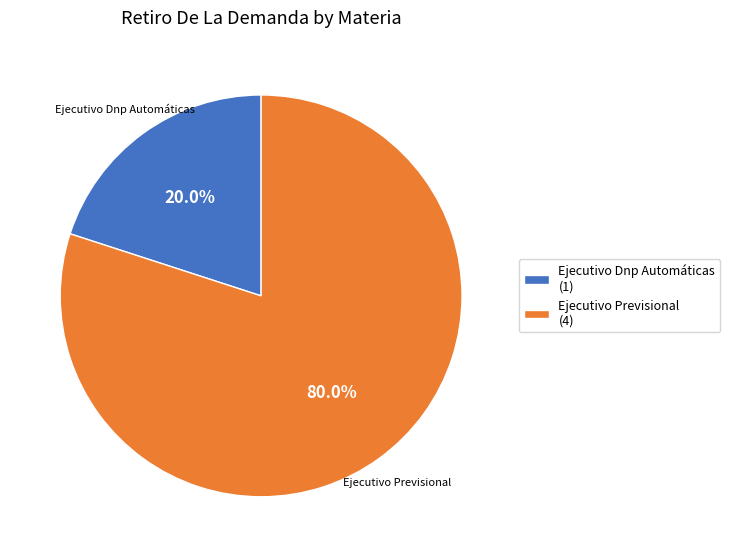

Do Ejecutivo Previsional and Ejecutivo Dnp Automáticas together represent more than half of the pie?

Yes